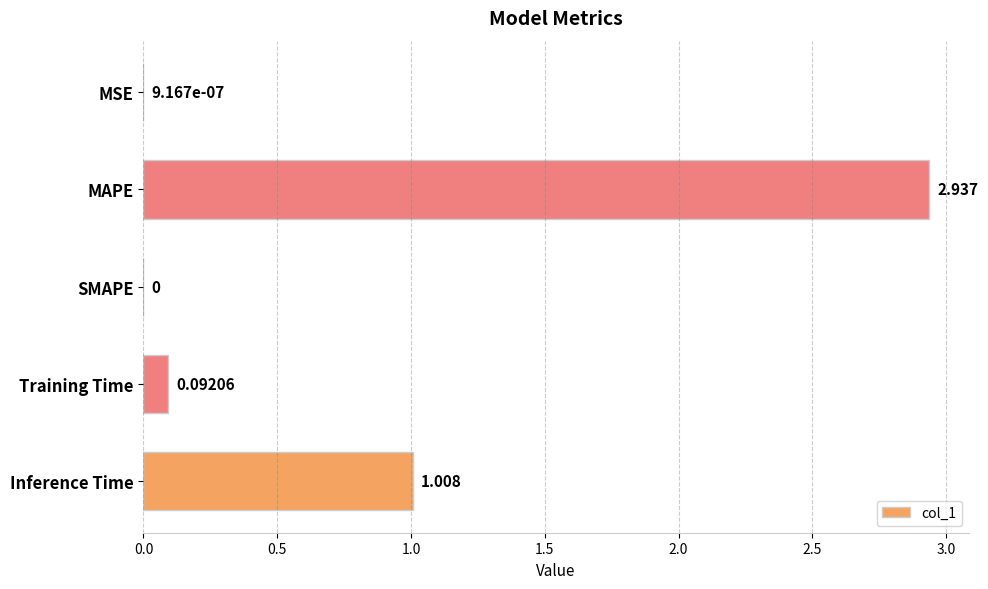

Which label corresponds to the largest value in the chart?

MAPE